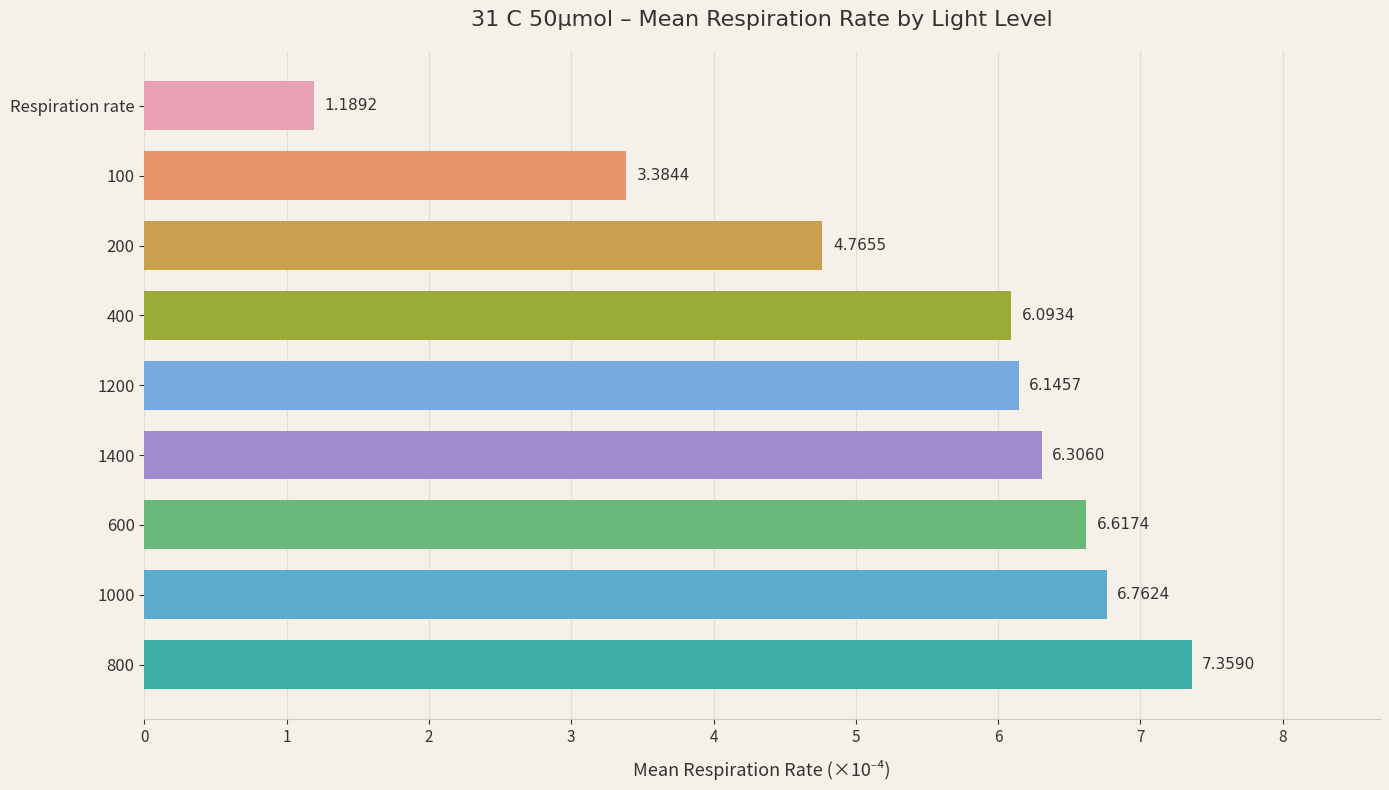

What is the average value?

5.4